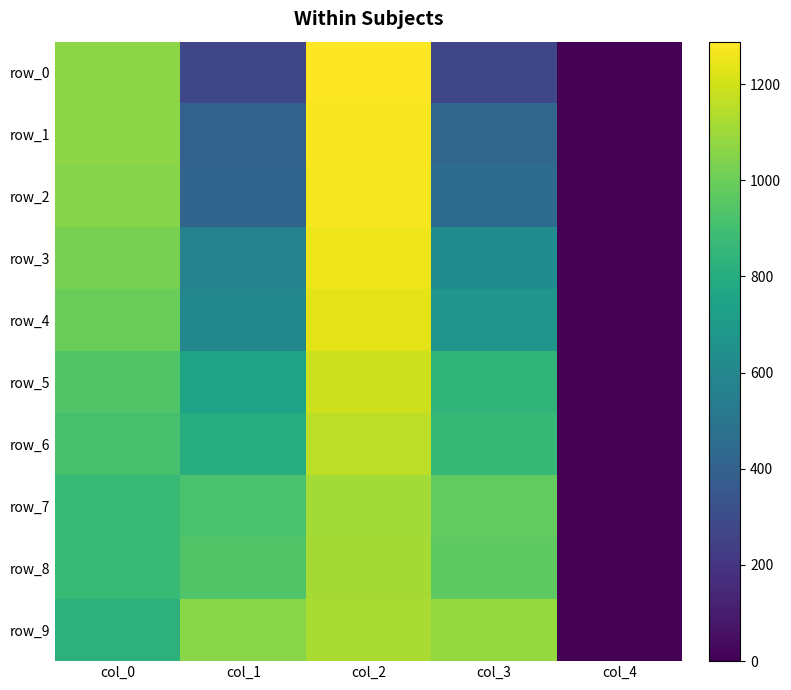

Reading left to right, list all the values displayed in this chart.

row_0: 1061.9	276.5	1288.1	271.8	0.0
row_1: 1066.6	400.6	1275.5	427.3	0.0
row_2: 1055.6	413.1	1270.8	452.4	0.0
row_3: 1022.6	563.9	1256.7	622.0	0.0
row_4: 1000.6	601.6	1236.2	673.9	0.0
row_5: 937.8	749.3	1190.7	842.0	0.0
row_6: 912.6	801.1	1160.8	862.4	0.0
row_7: 870.2	918.9	1110.6	980.2	0.0
row_8: 866.3	940.1	1114.6	966.7	0.0
row_9: 829.4	1058.7	1123.1	1082.3	0.0